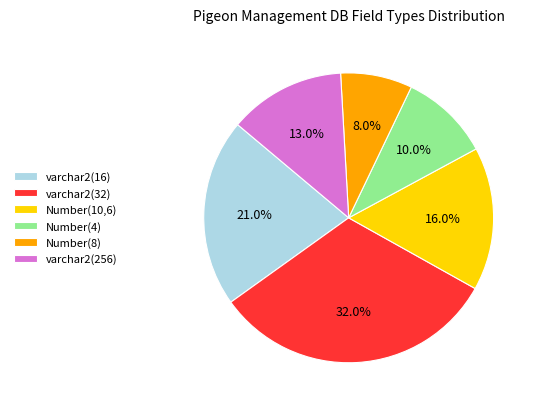

True or false: Number(10,6) accounts for 8% of the total.

False